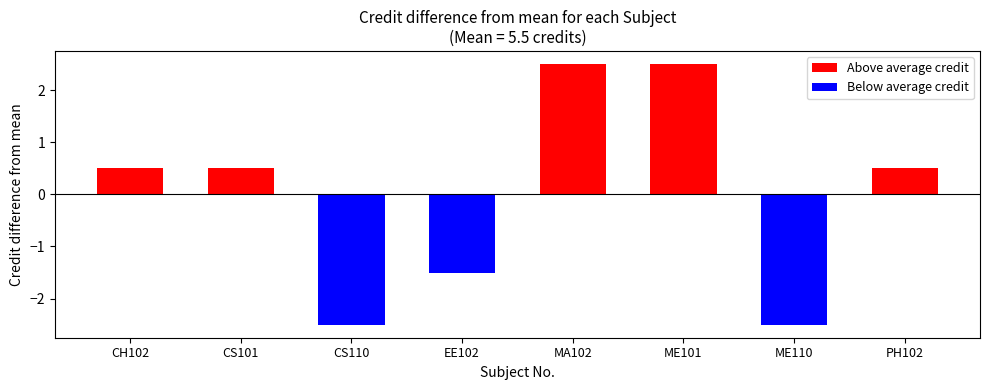

How many positive values does the Above average credit series have?

5